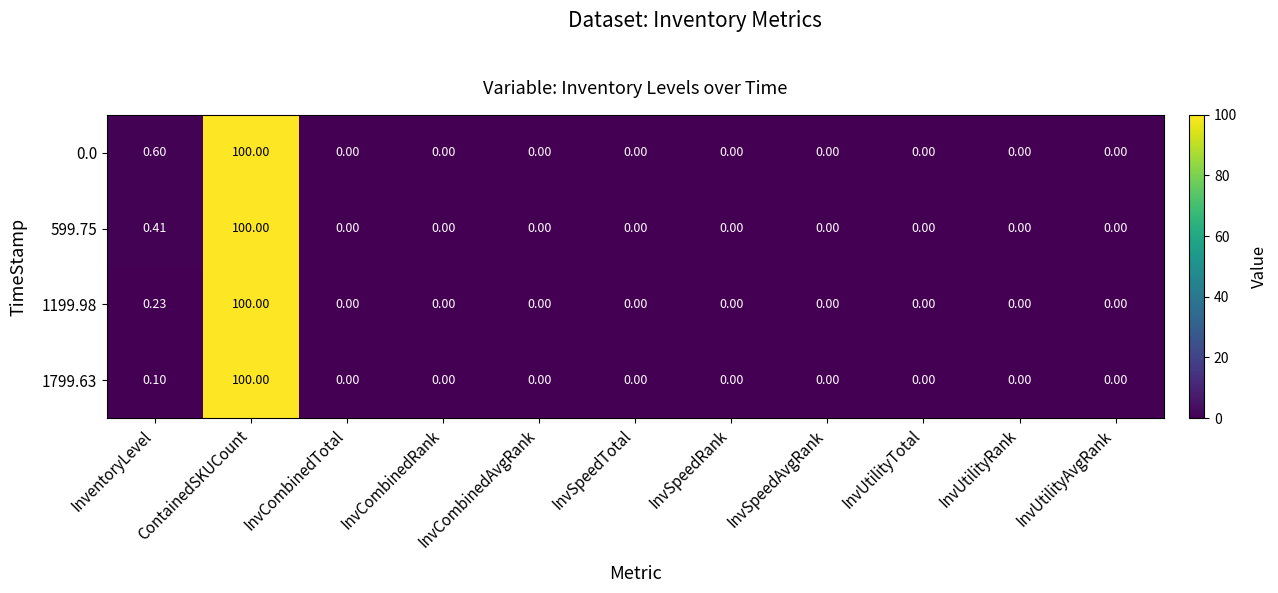

At which label does 1799.63 reach its peak?

ContainedSKUCount